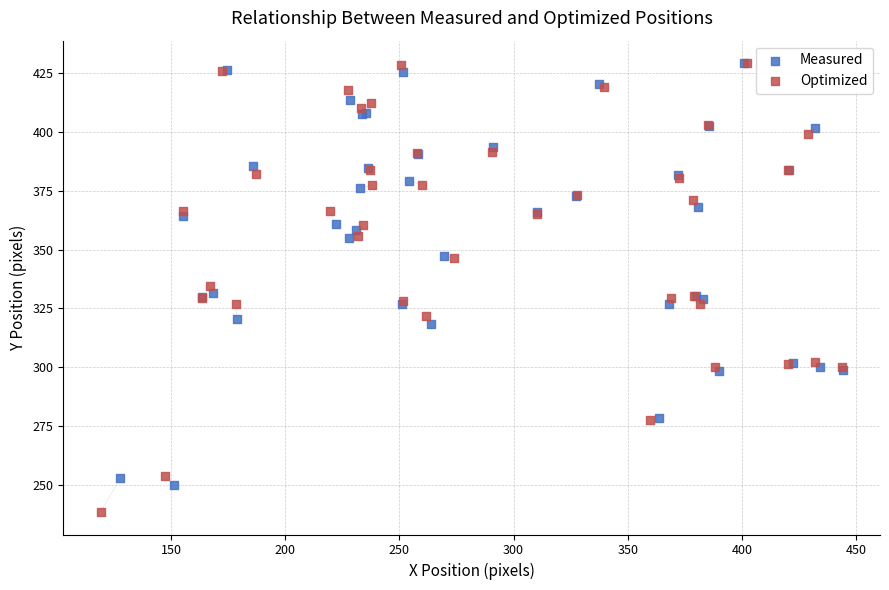

Which series contains the lowest Y value?

Optimized